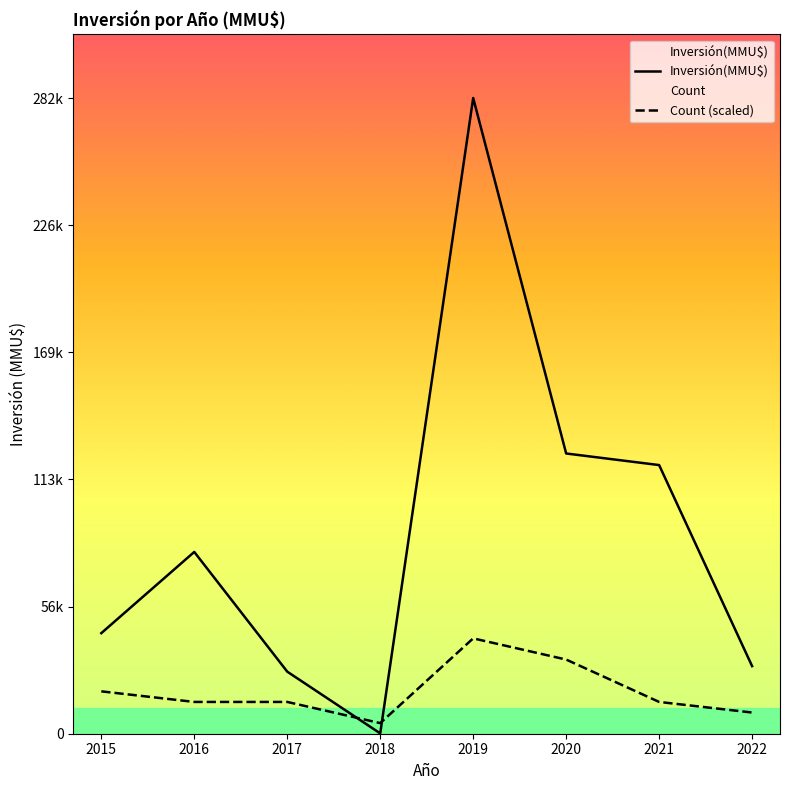

Is it true that Inversión(MMU$) equals 124607.0 at 2020?

True